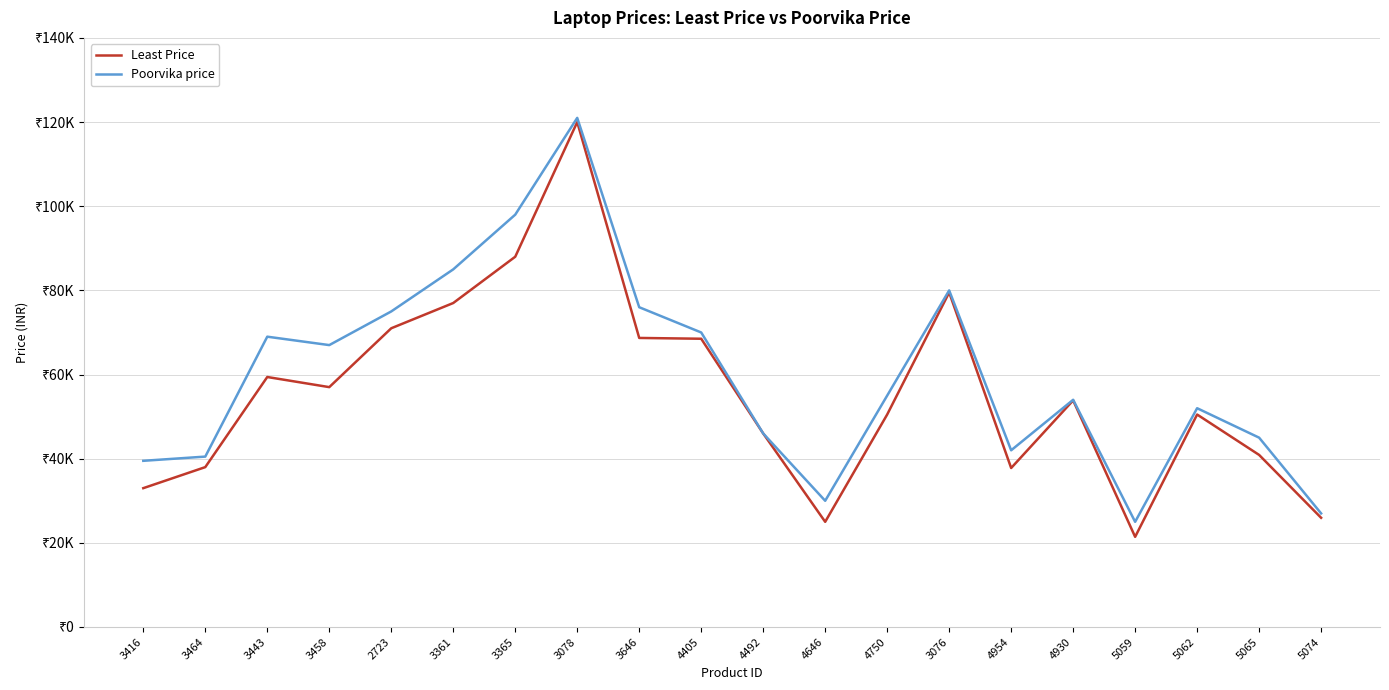

What is the approximate value of Least Price at 3361, to the nearest 50?

77000